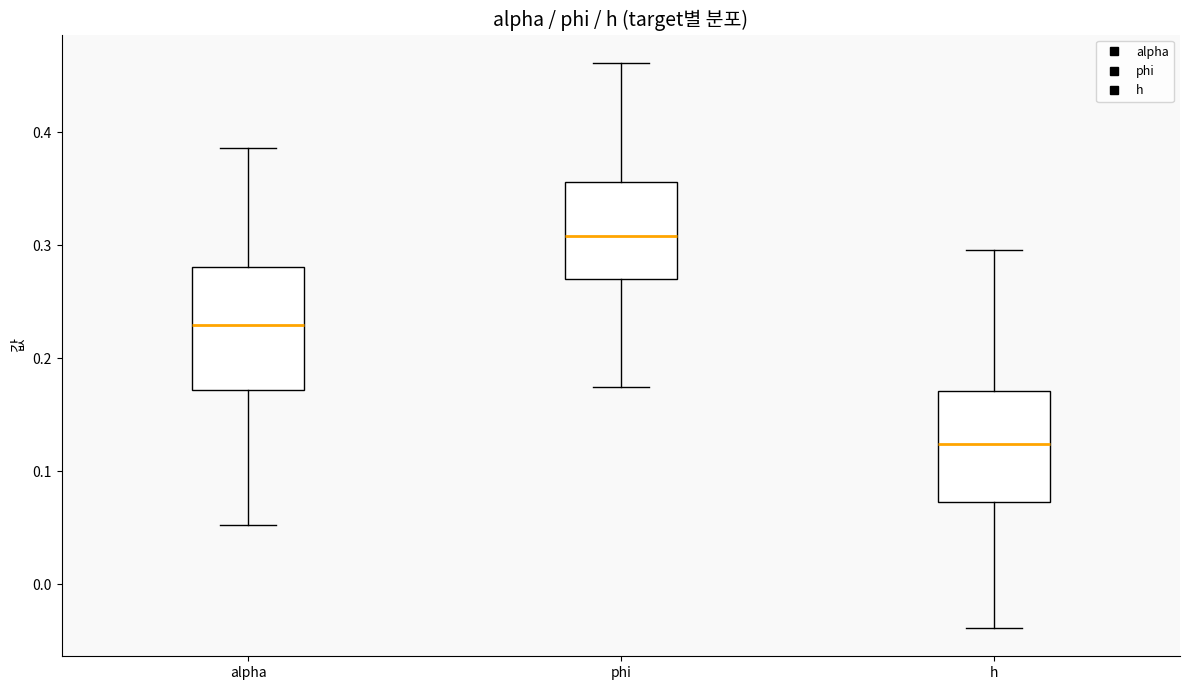

Where is the upper edge of the box for phi on the y-axis? The values are not printed on the chart, so give them approximately, as read against the axis.

0.36